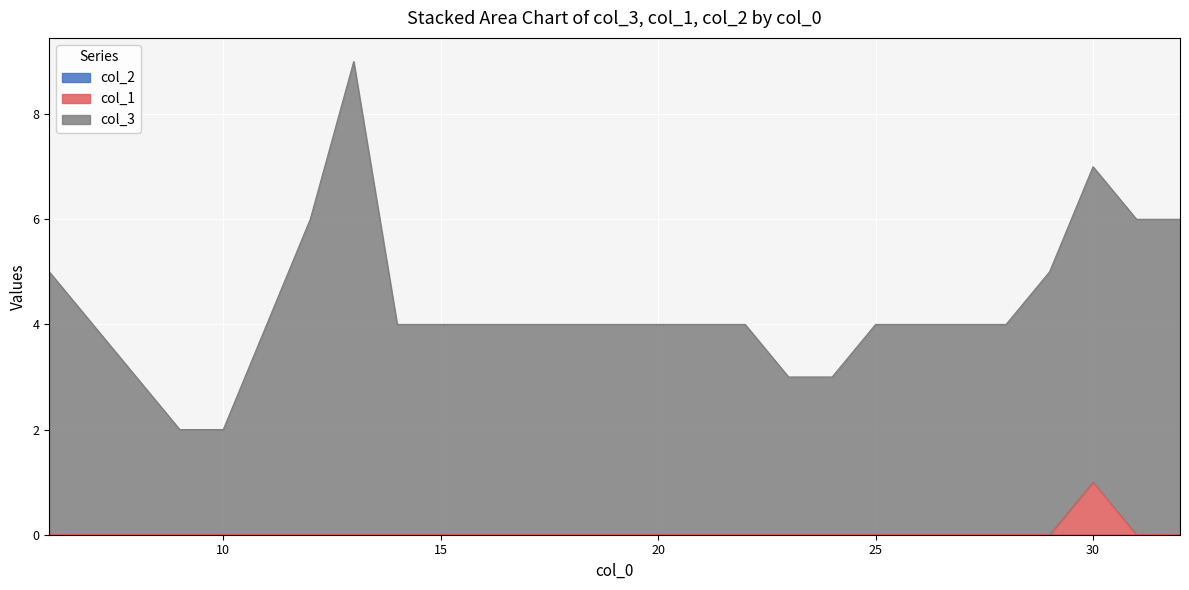

What is the difference between the second highest and second lowest values in the col_3 series?

5